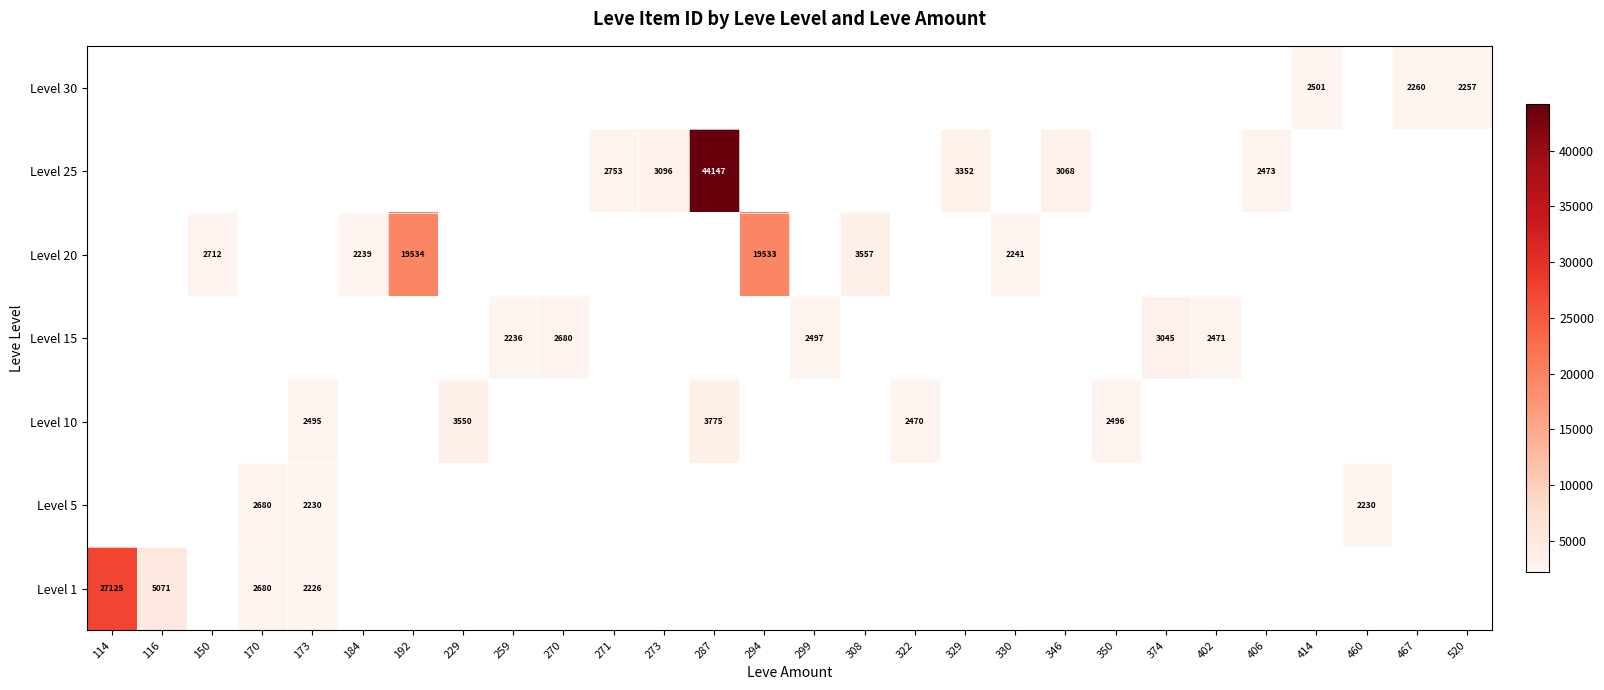

How many categories are shown in the chart?

28